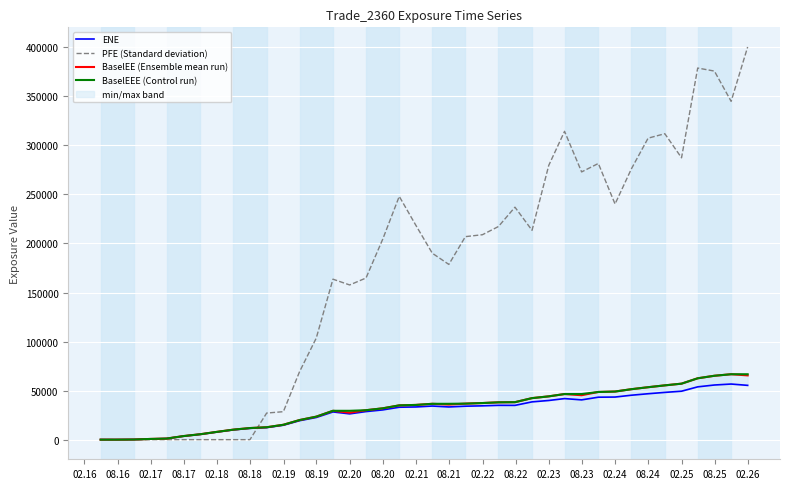

What is the highest value of the PFE (Standard deviation) series?

400371.0